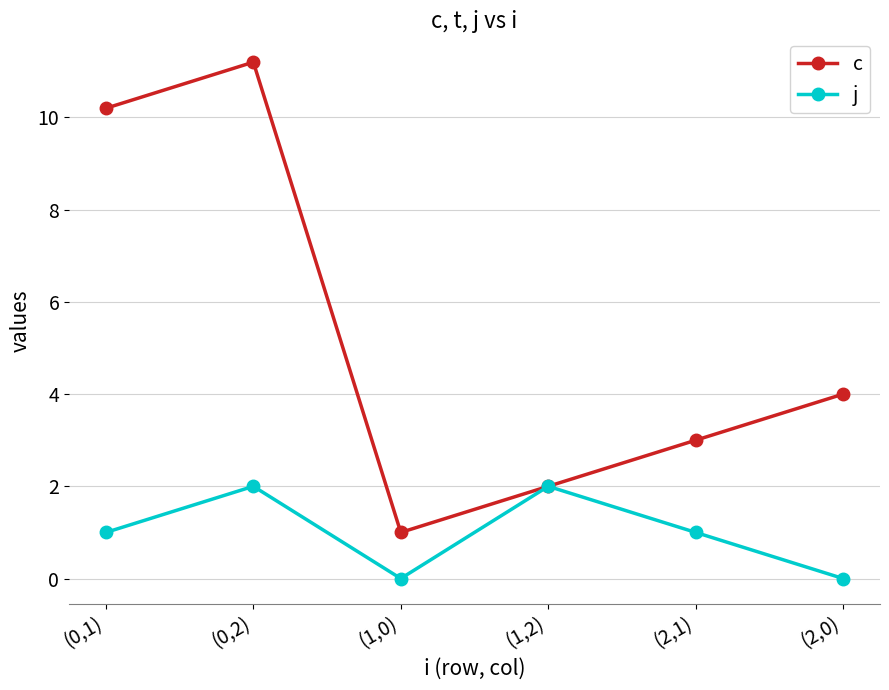

Reading left to right, transcribe all the data shown in this chart.

c: (0,1)=10.2	(0,2)=11.2	(1,0)=1.0	(1,2)=2.0	(2,1)=3.0	(2,0)=4.0
j: (0,1)=1.0	(0,2)=2.0	(1,0)=0.0	(1,2)=2.0	(2,1)=1.0	(2,0)=0.0